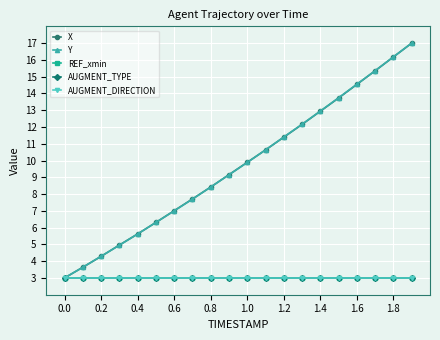

Does the chart have visible grid lines?

Yes